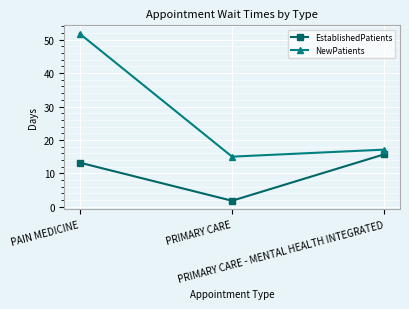

How many lines are shown in the chart?

2